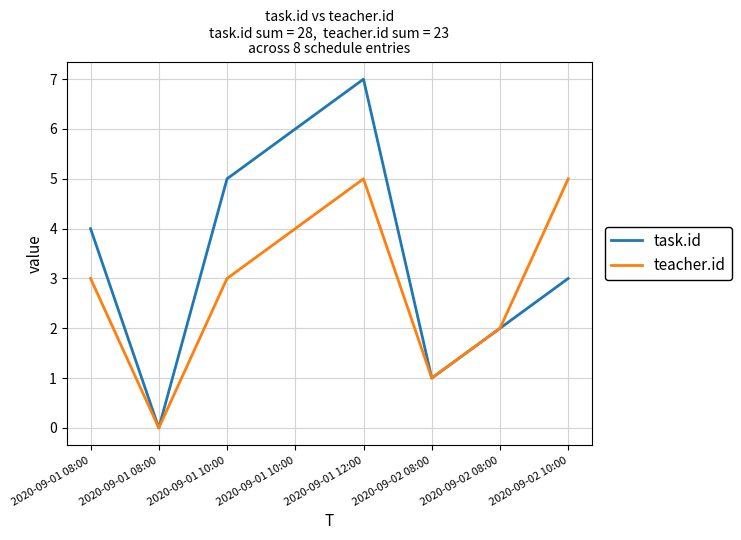

What is the sum of the teacher.id values at 2020-09-01 08:00 and 2020-09-01 10:00?

6